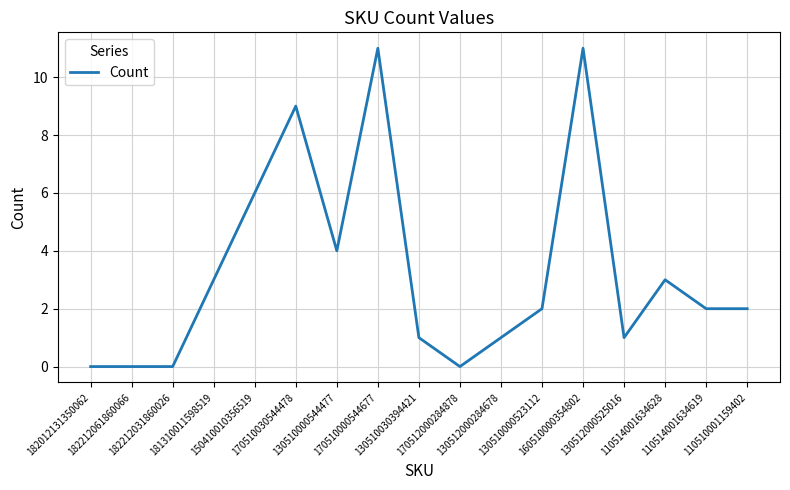

What is the greatest value displayed?

11